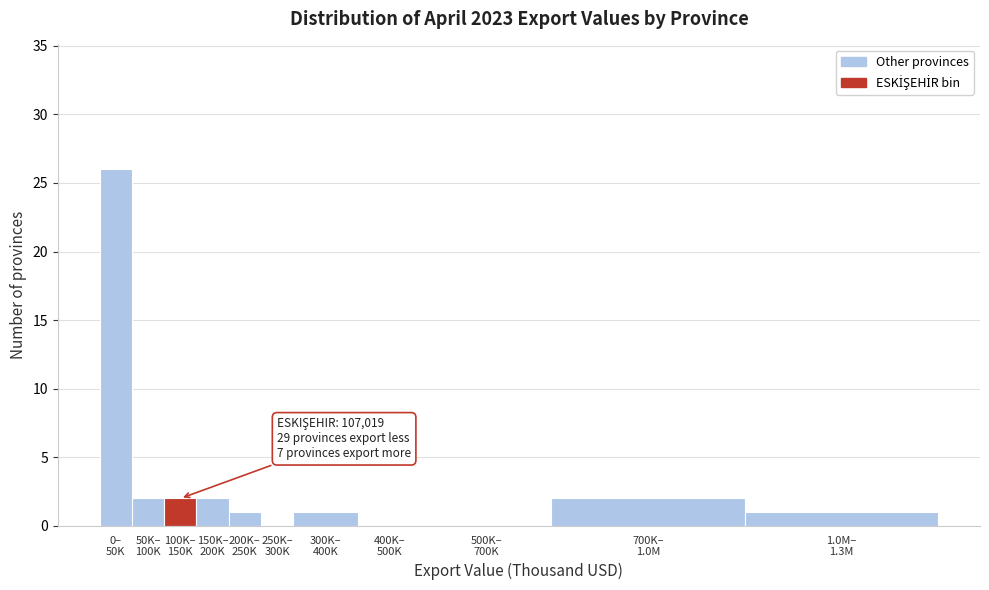

What is the sum of all values?

37